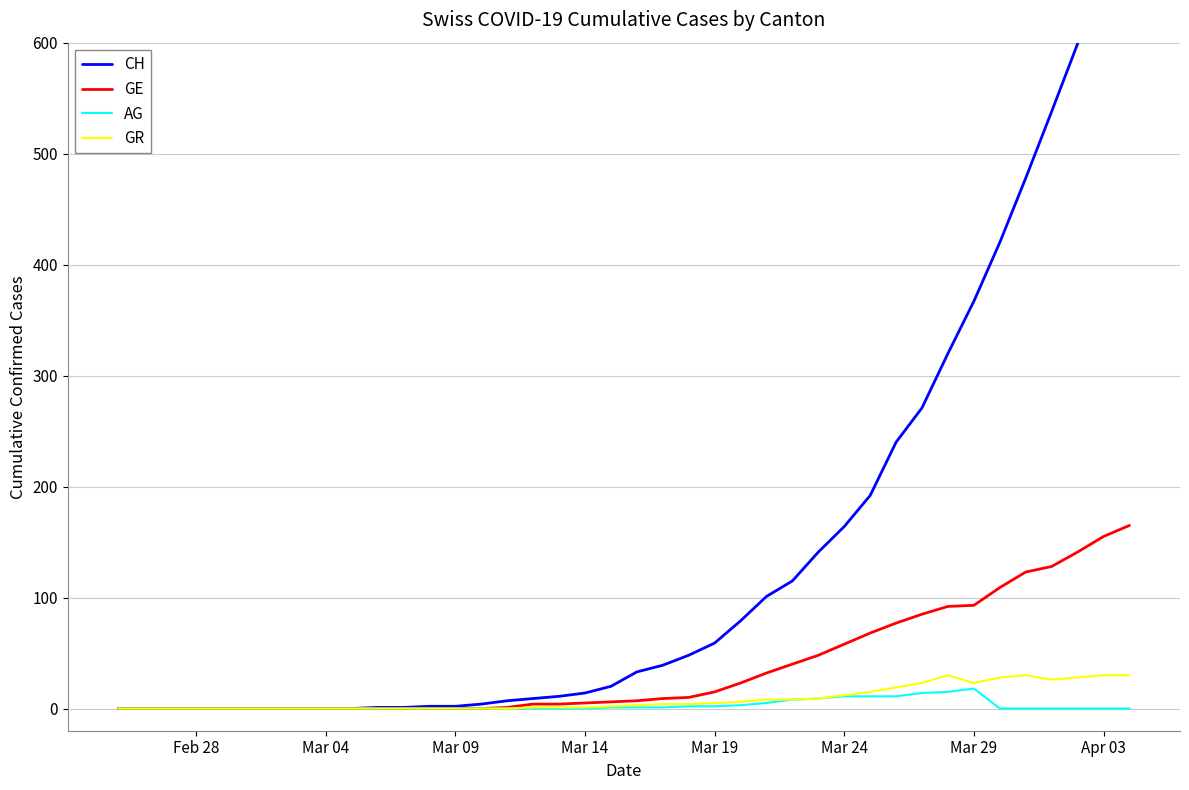

Is it true that GR equals 23 at Mar 29?

True